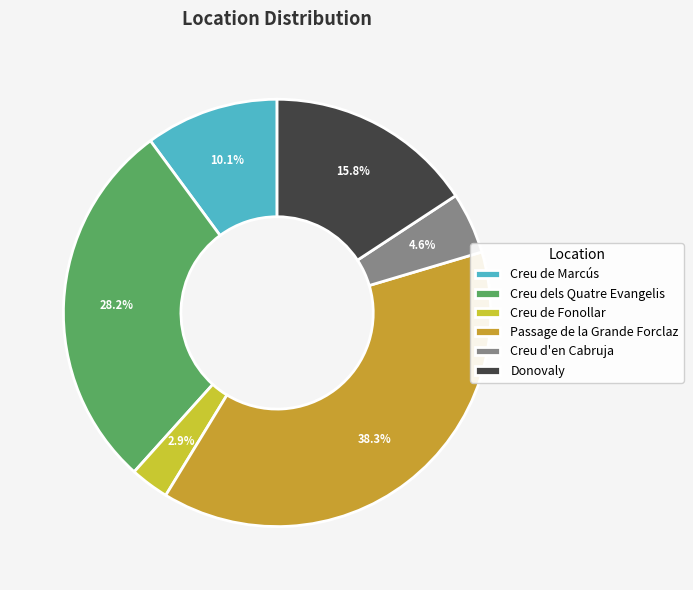

What is the change in value from Creu de Fonollar to Creu d'en Cabruja?

+103